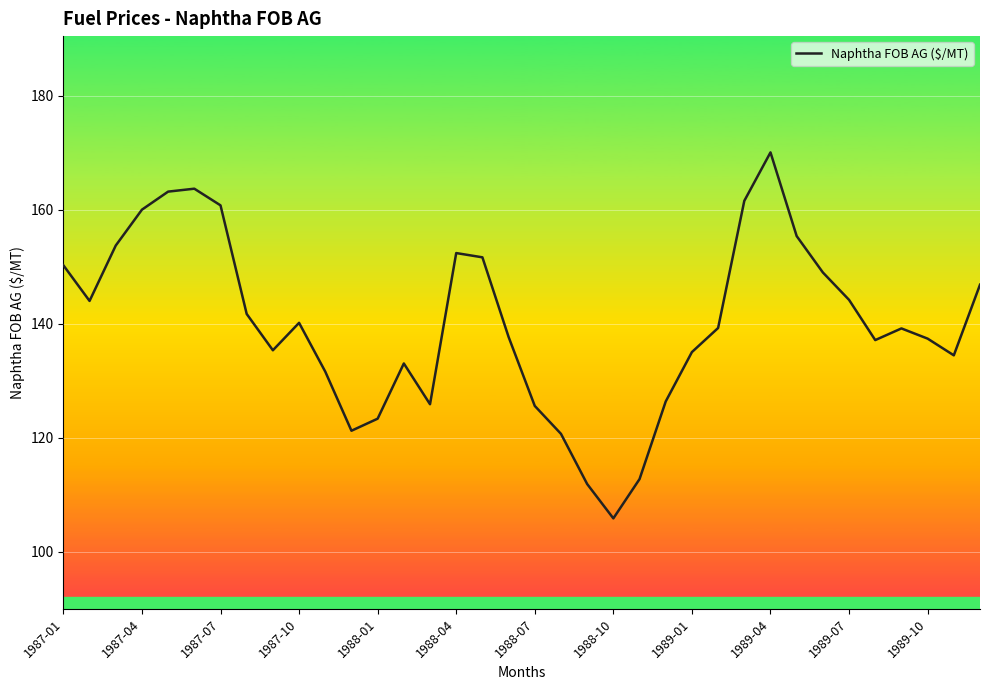

What is the minimum value shown in the chart?

105.9